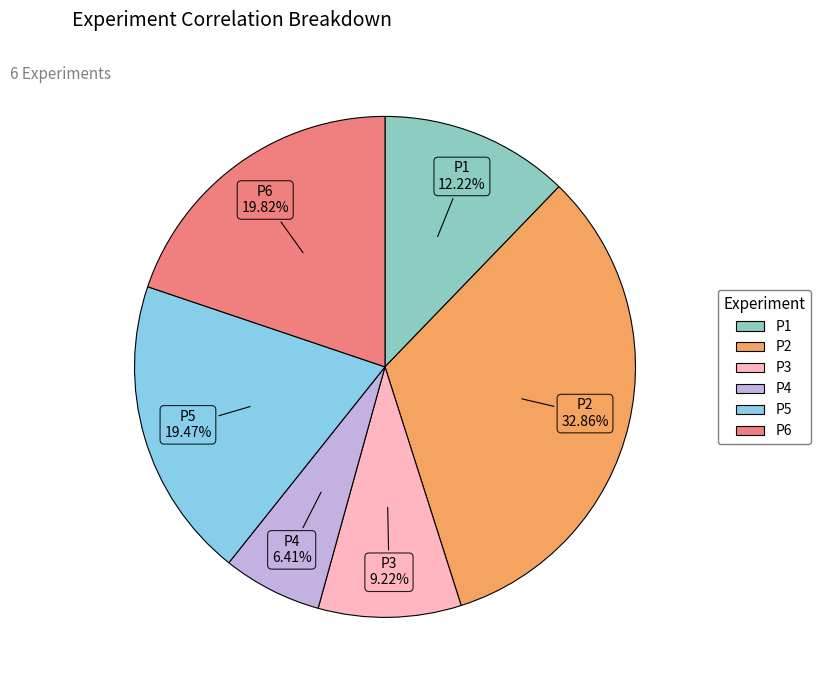

Does P3 represent more than half of the total?

No